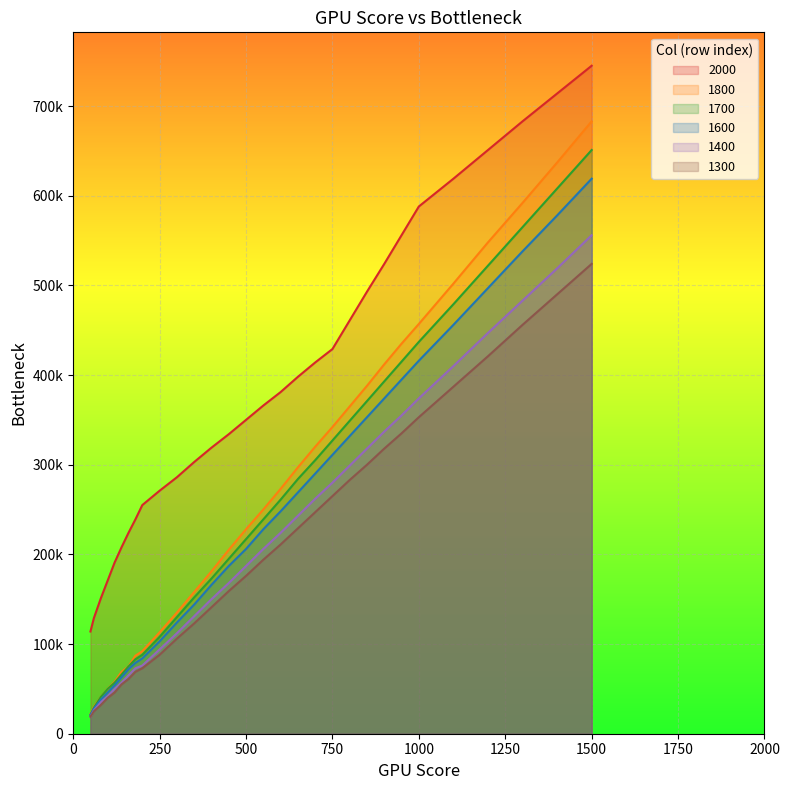

List the series in order of their peak value, lowest first.

1300, 1400, 1600, 1700, 1800, 2000